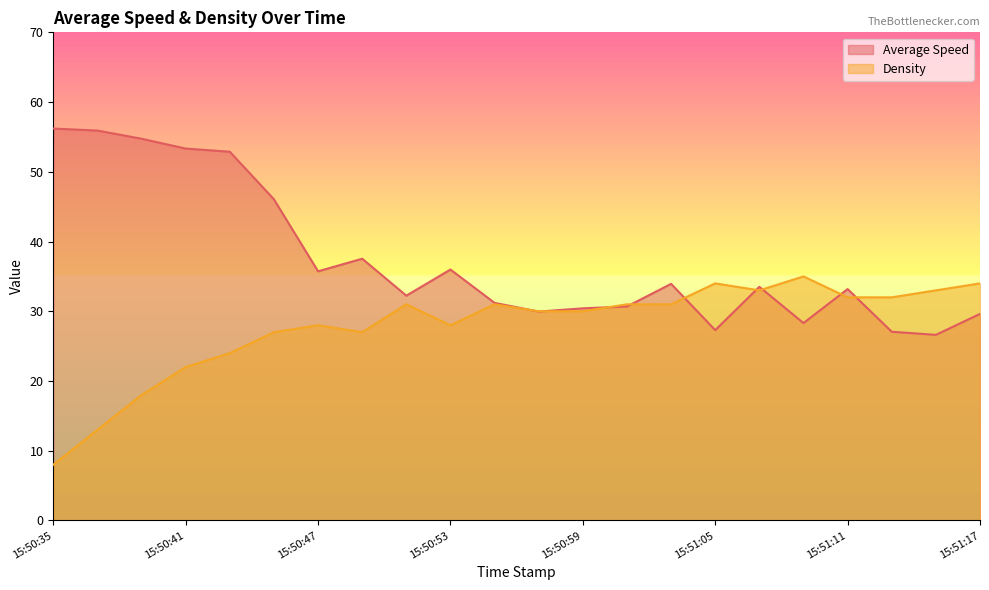

Which series has the largest total across all categories?

Average Speed